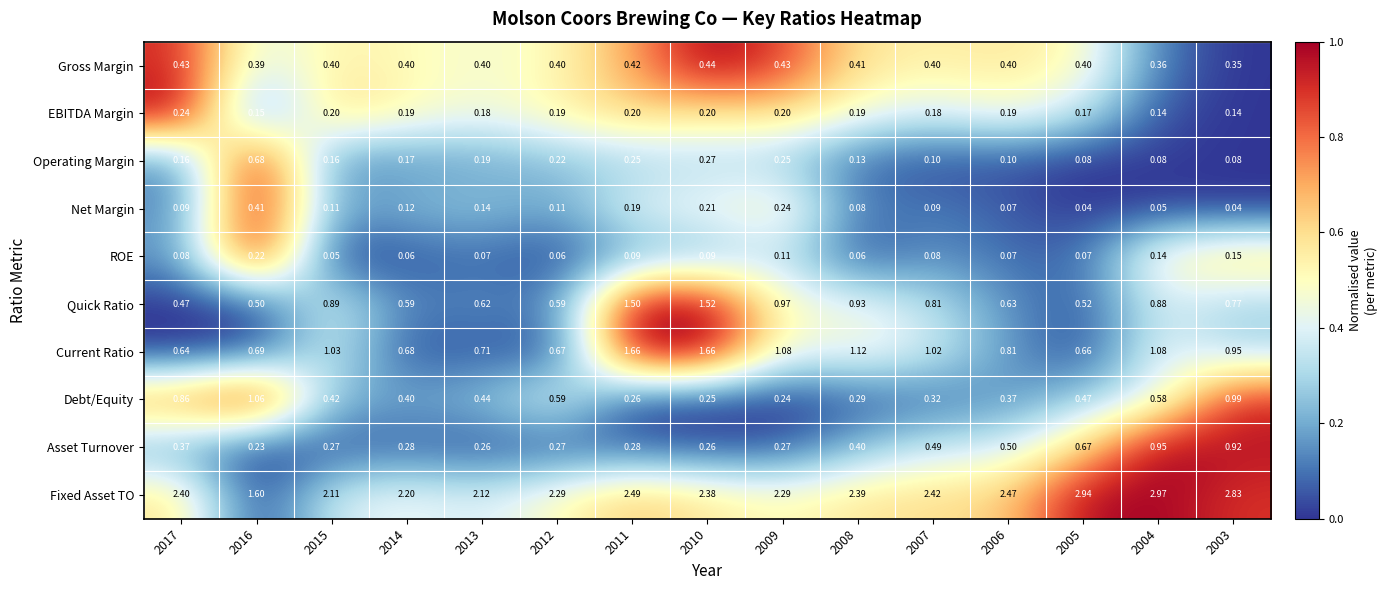

Rank the series by their maximum value, from highest to lowest.

Fixed Asset TO, Current Ratio, Quick Ratio, Debt/Equity, Asset Turnover, Operating Margin, Gross Margin, Net Margin, EBITDA Margin, ROE